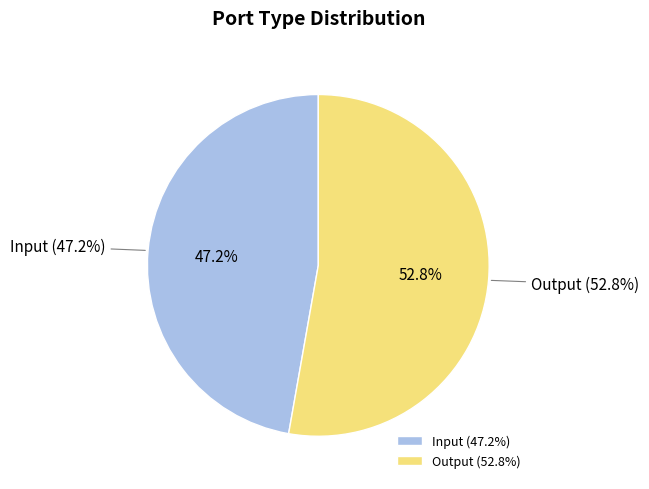

To the nearest percent, what is the combined percentage of Output and Input?

100%